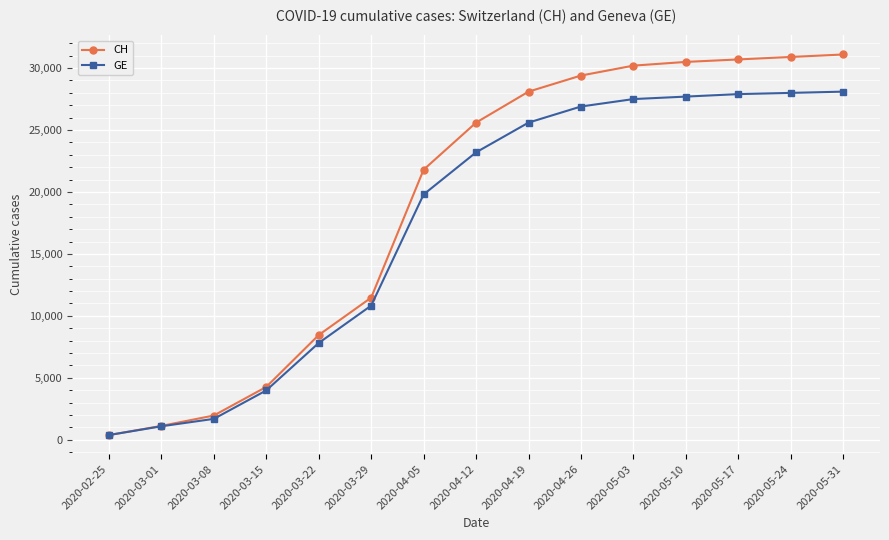

Which series has the largest total across all categories?

CH